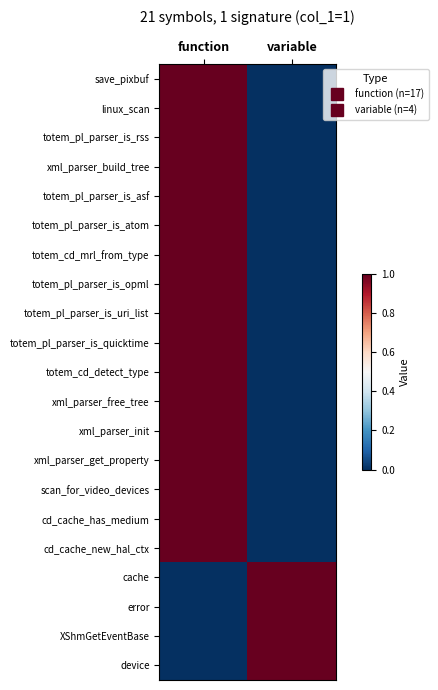

At function, list the series in order from smallest to largest.

cache, error, XShmGetEventBase, device, save_pixbuf, linux_scan, totem_pl_parser_is_rss, xml_parser_build_tree, totem_pl_parser_is_asf, totem_pl_parser_is_atom, totem_cd_mrl_from_type, totem_pl_parser_is_opml, totem_pl_parser_is_uri_list, totem_pl_parser_is_quicktime, totem_cd_detect_type, xml_parser_free_tree, xml_parser_init, xml_parser_get_property, scan_for_video_devices, cd_cache_has_medium, cd_cache_new_hal_ctx